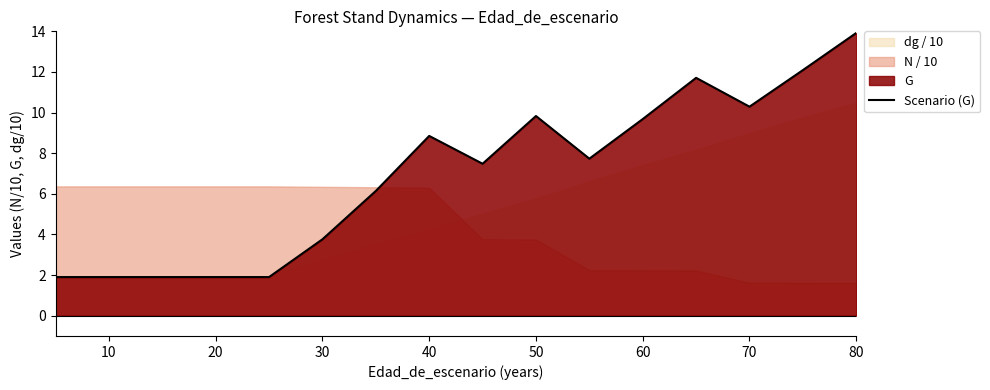

The Scenario (G) series shows 3.8 at 30. True or false?

True